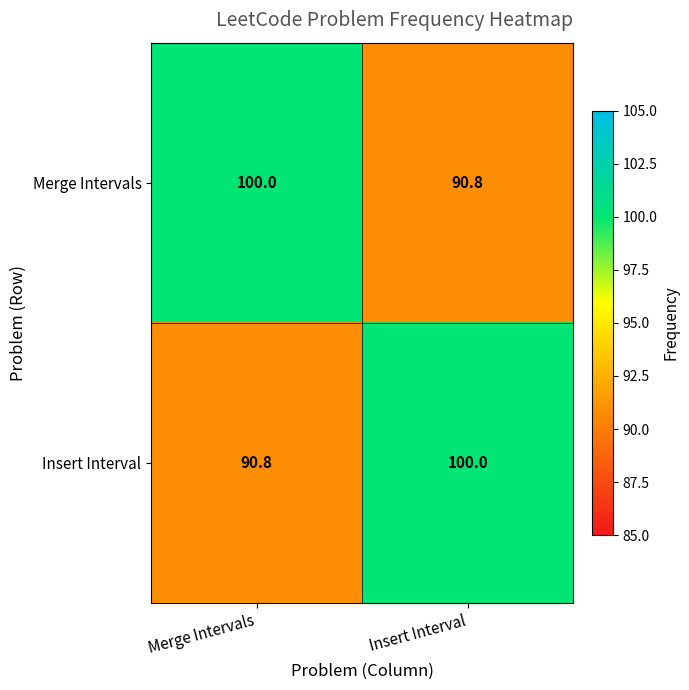

Reading left to right, what are all the values shown in this chart?

Merge Intervals: 100.0	90.8
Insert Interval: 90.8	100.0